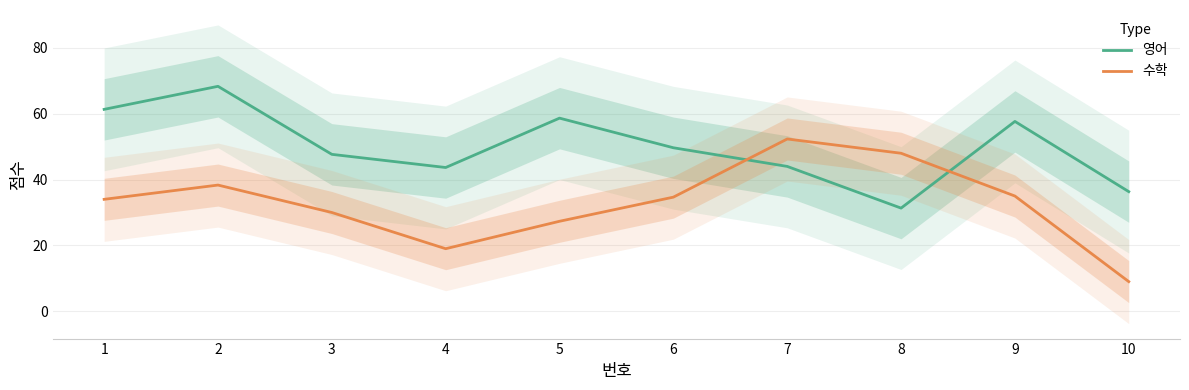

Is the value of 수학 at 10 greater than the value of 영어 at 9?

No